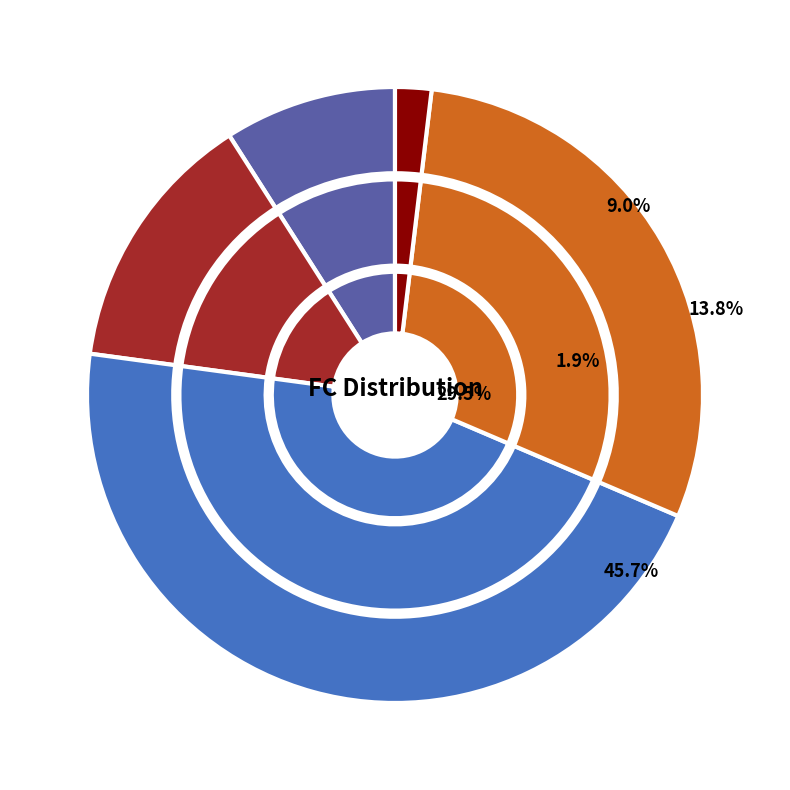

Rank the categories by FC_counts value from highest to lowest.

1, 2, 4, 0, 3, 5